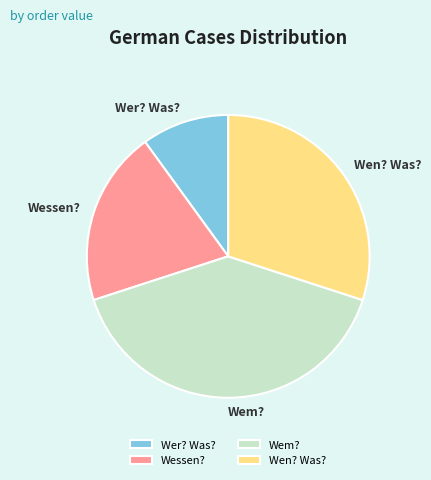

The Wen? Was? slice represents 25% of the pie. True or false?

False